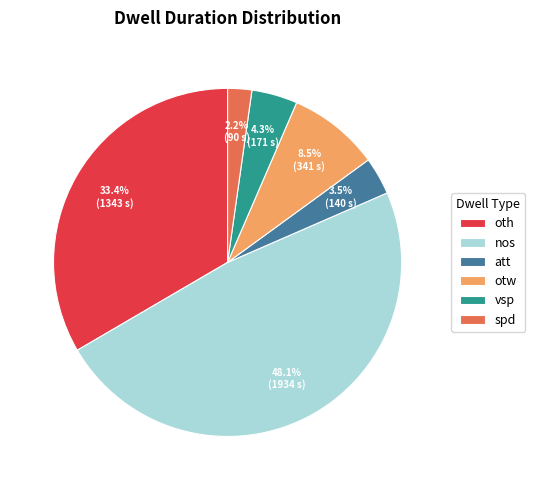

Between oth and vsp, which is larger?

oth